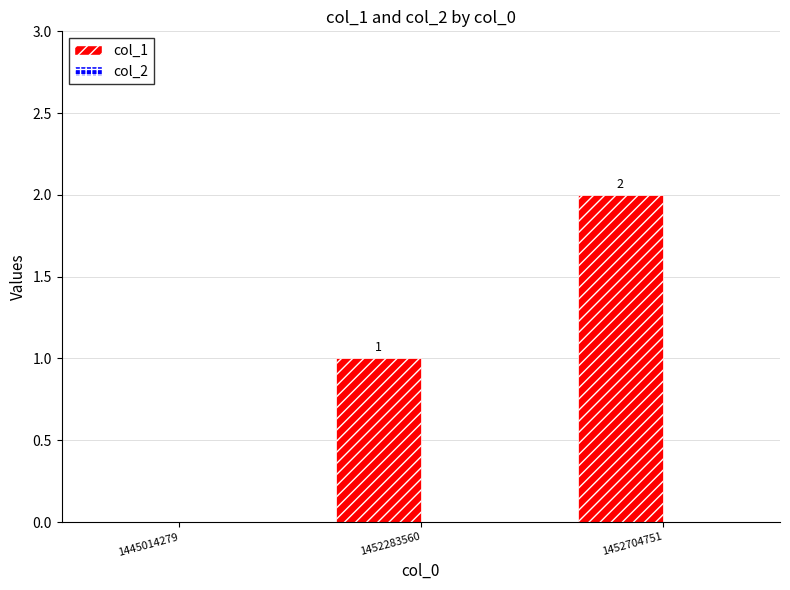

How many values are between 0 and 2?

3